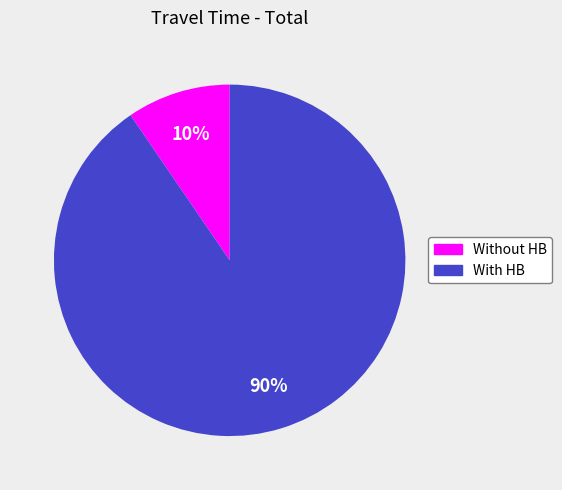

How many segments does this pie chart have?

2